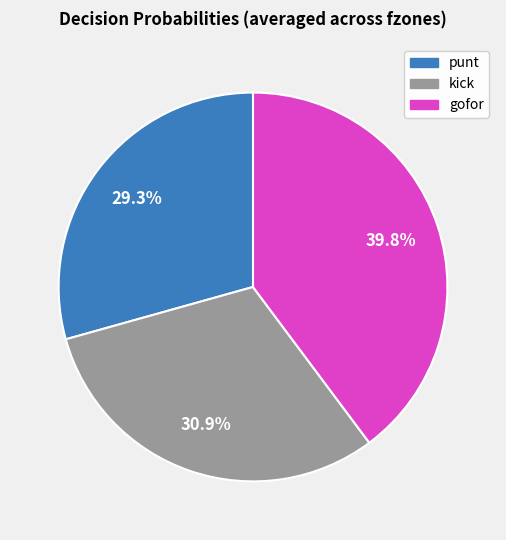

Is there any slice that represents more than half of the pie?

No